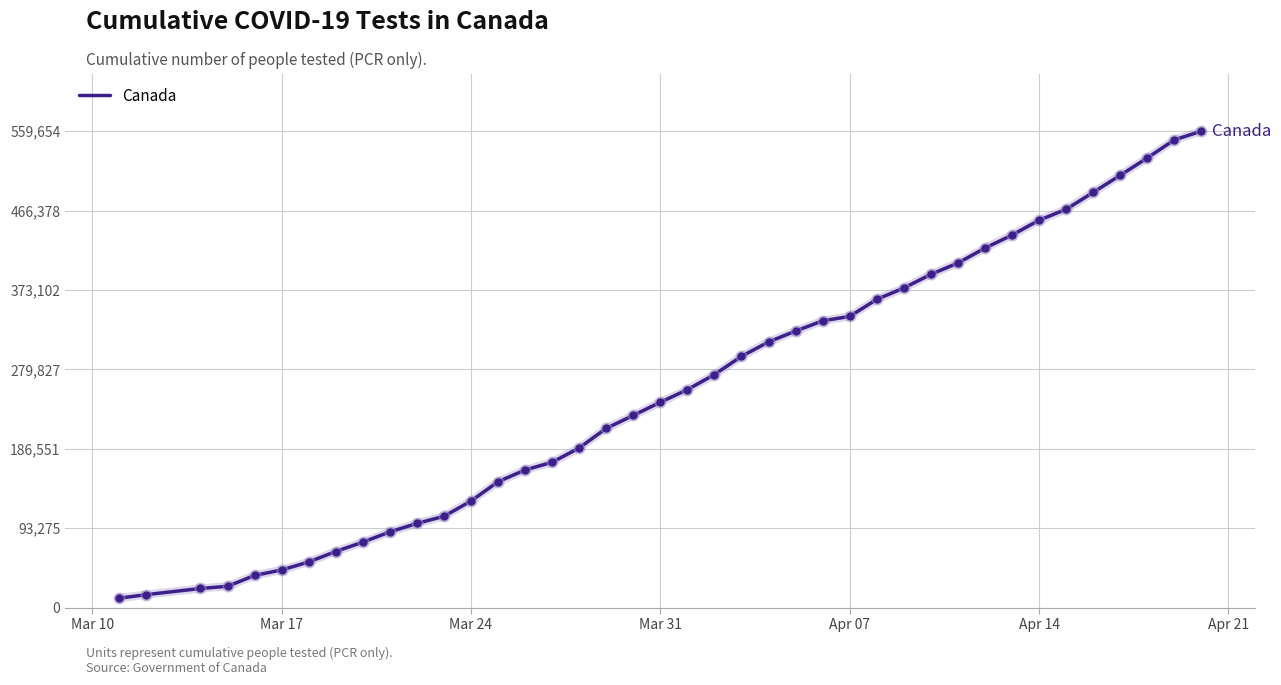

What is the maximum value shown in the chart?

559654